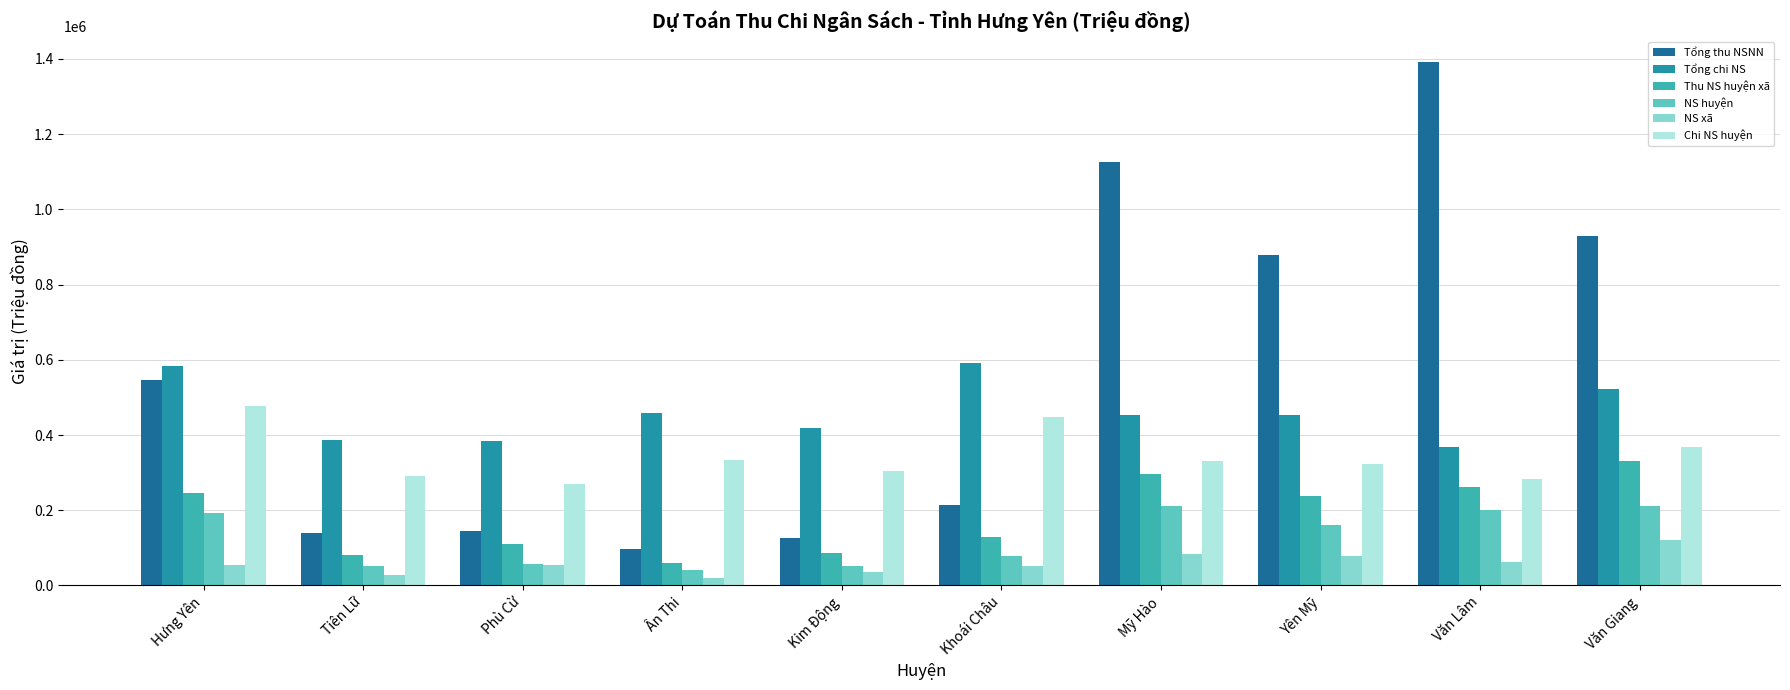

What is the lowest value of the Chi NS huyện series?

269802